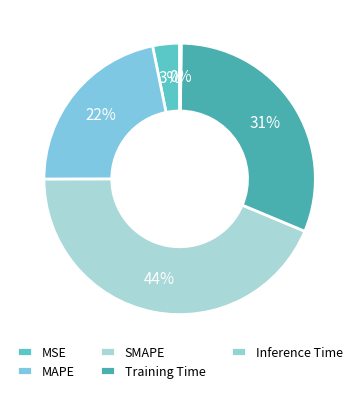

Rank the categories by value from lowest to highest.

Inference Time, MSE, MAPE, Training Time, SMAPE